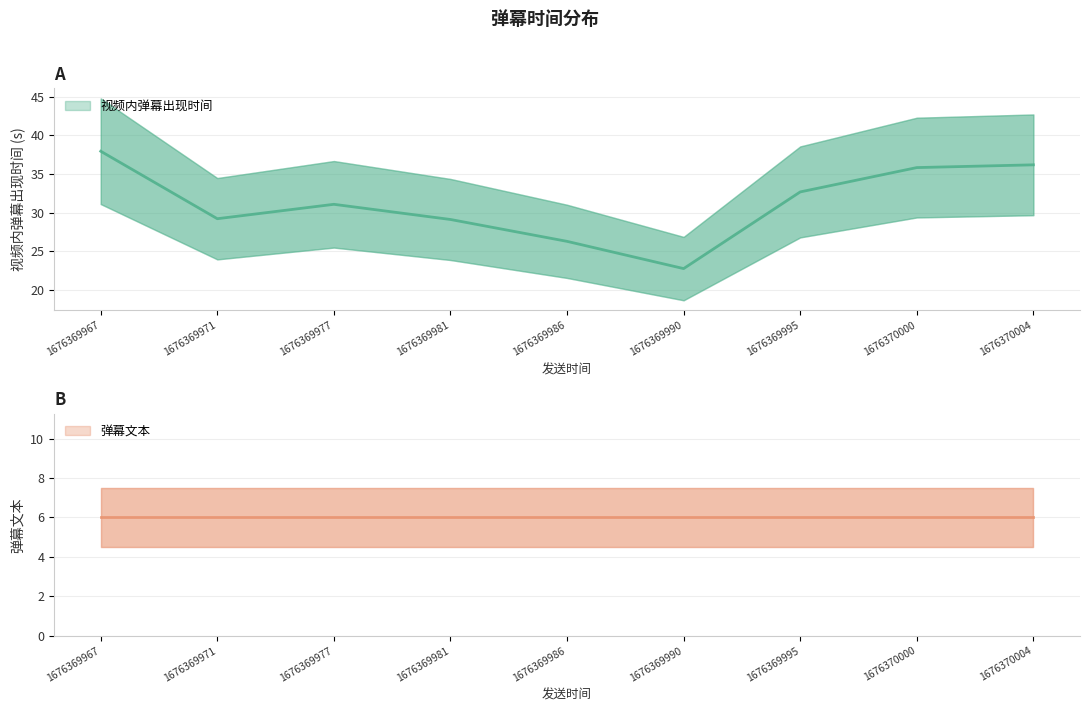

What is the ratio of the value at 1676369981 to the value at 1676370004?

0.8